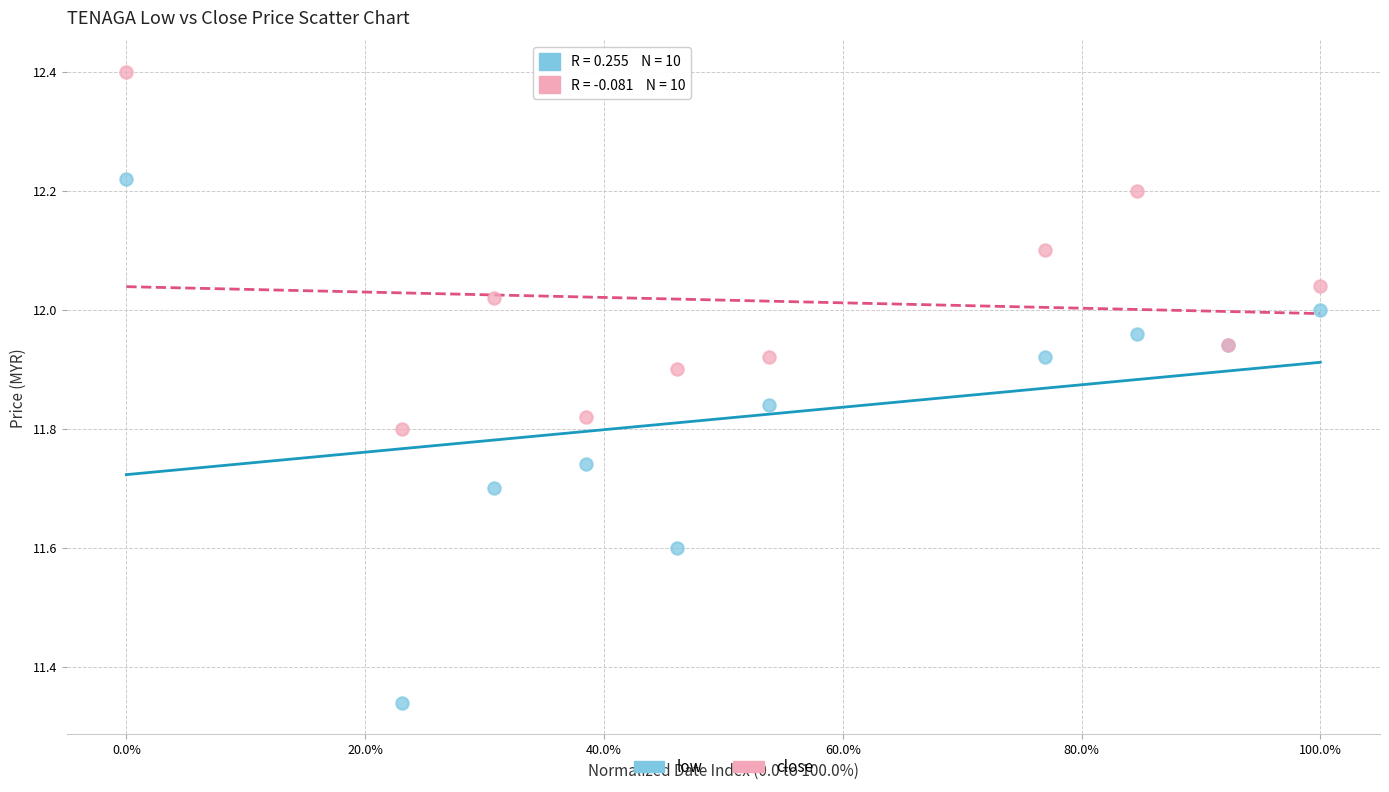

What is the X range (max minus min) for the scatter plot?

100.0